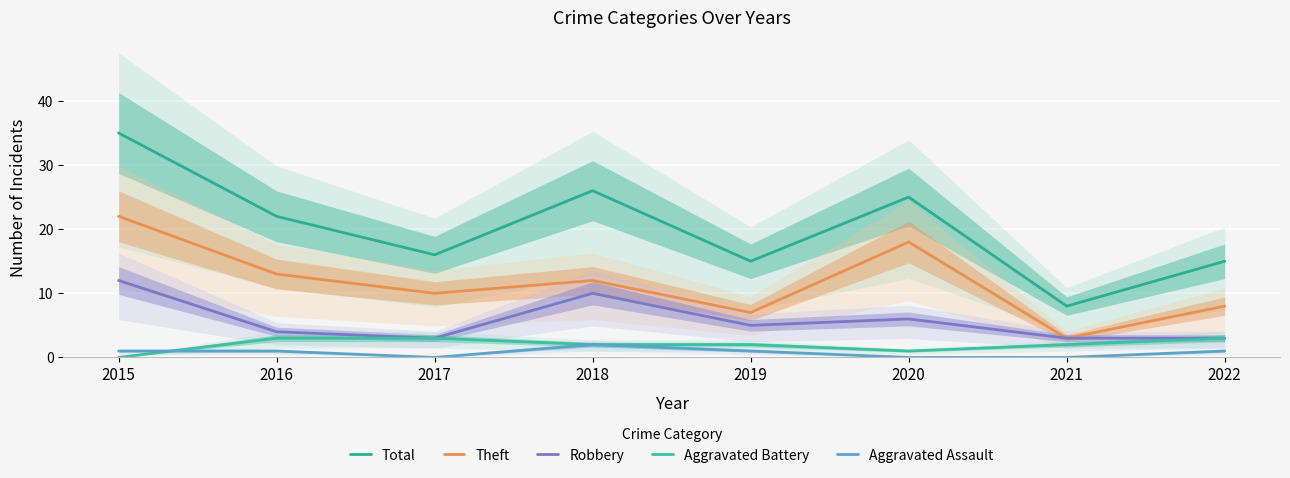

Reading left to right, transcribe all the data shown in this chart.

Total: 35	22	16	26	15	25	8	15
Theft: 22	13	10	12	7	18	3	8
Robbery: 12	4	3	10	5	6	3	3
Aggravated Battery: 0	3	3	2	2	1	2	3
Aggravated Assault: 1	1	0	2	1	0	0	1